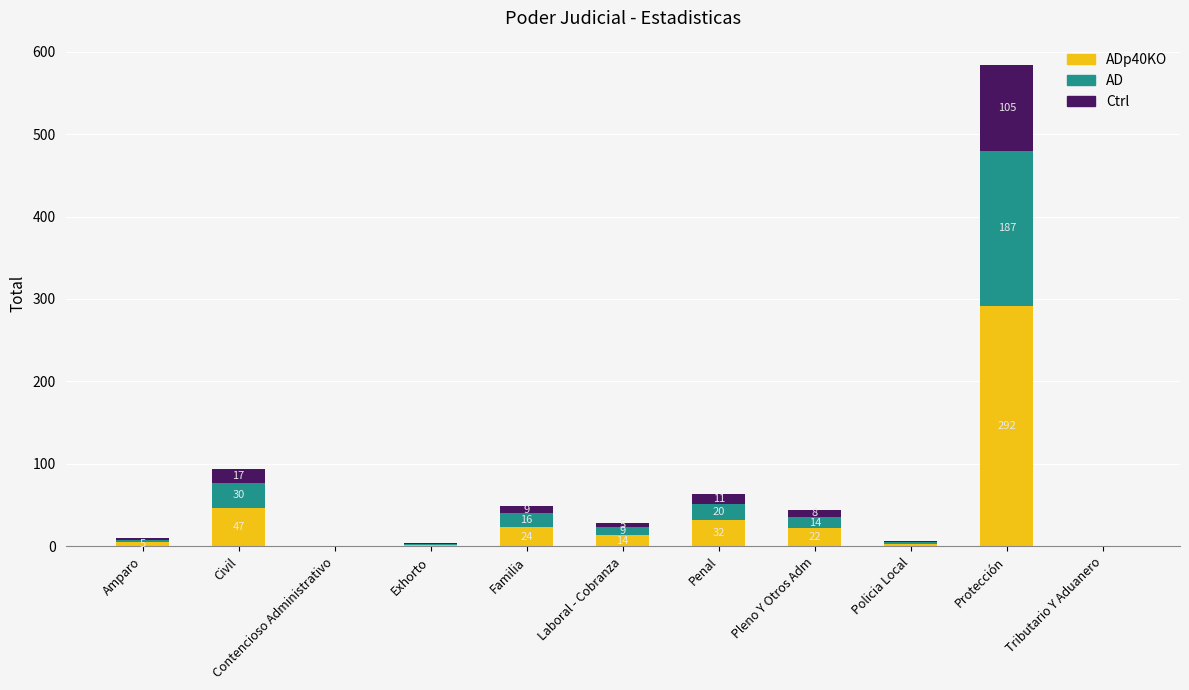

What is the total value across all series at Penal?

63